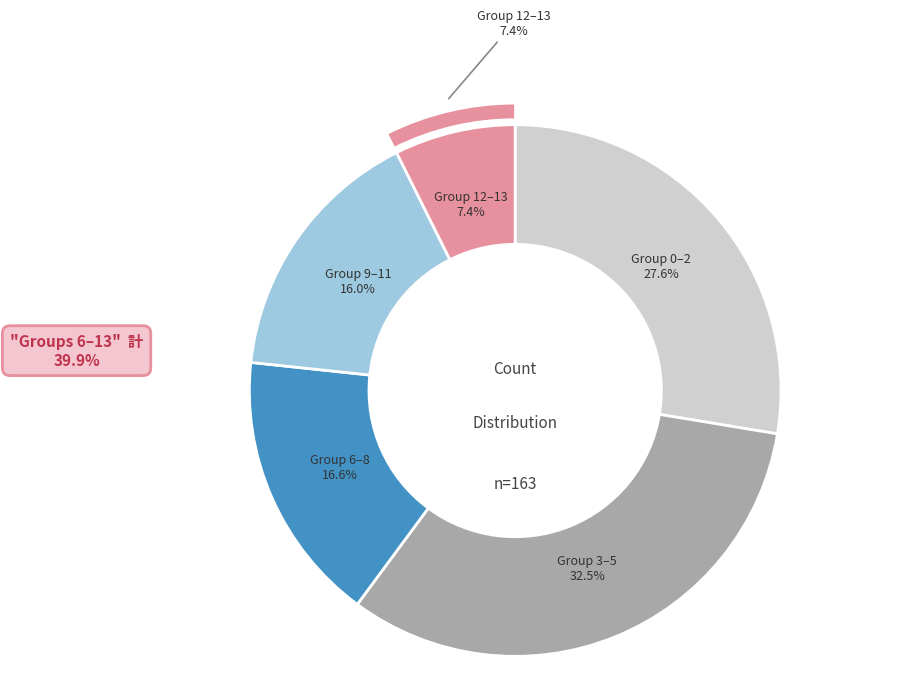

Between 0 and 2, which is larger?

2